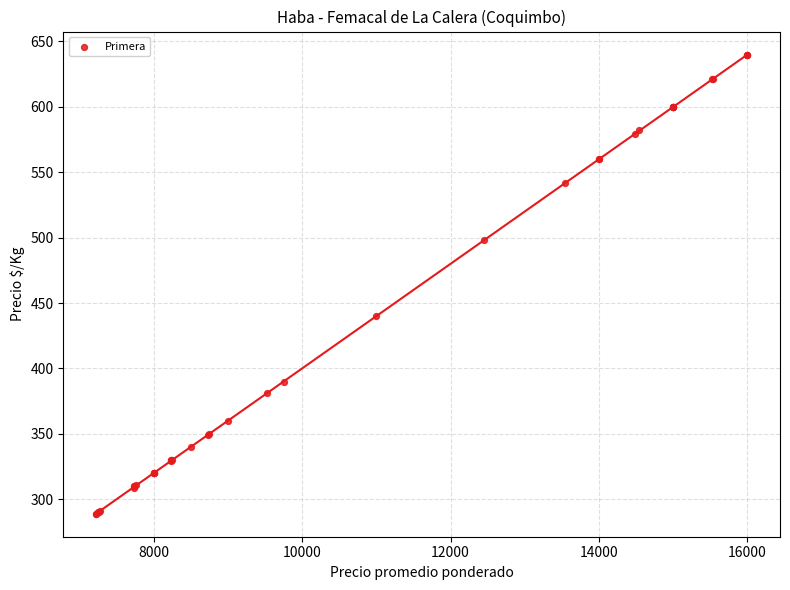

What Y value in the scatter plot is closest to 464?

440